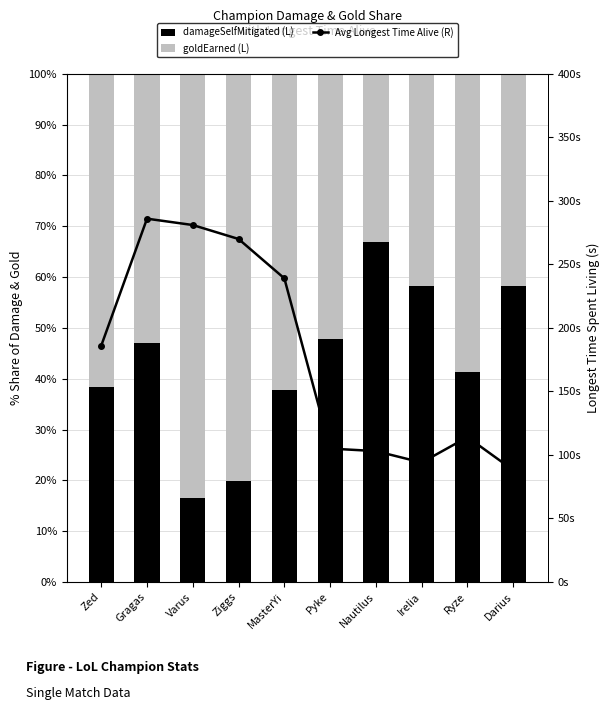

What is the average value of the goldEarned (L) series?

56.8